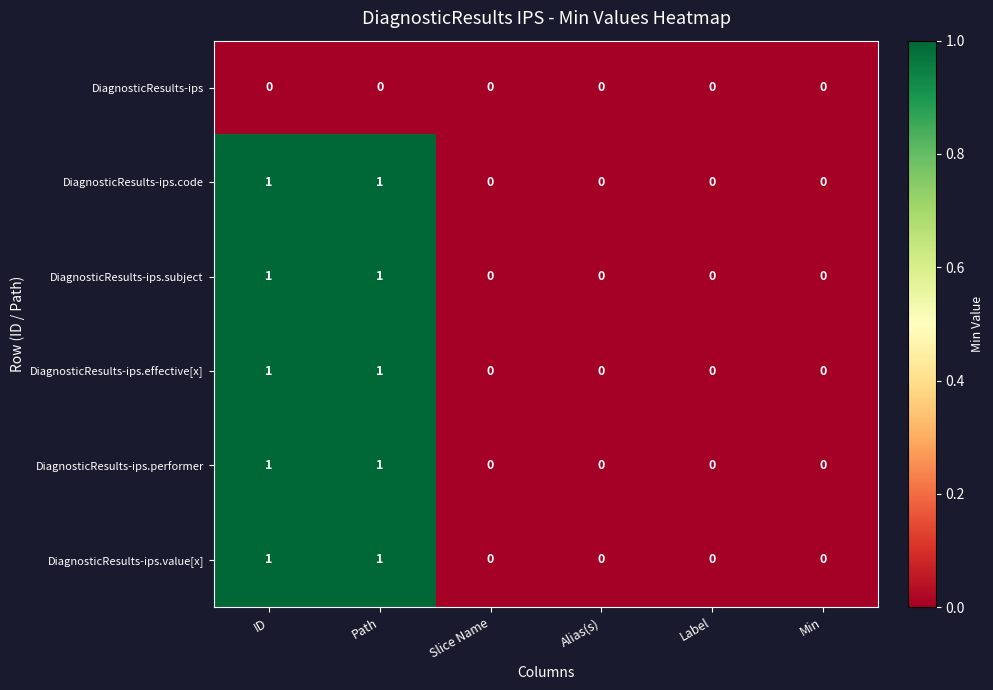

True or false: DiagnosticResults-ips.subject has a value of 1 at ID.

True